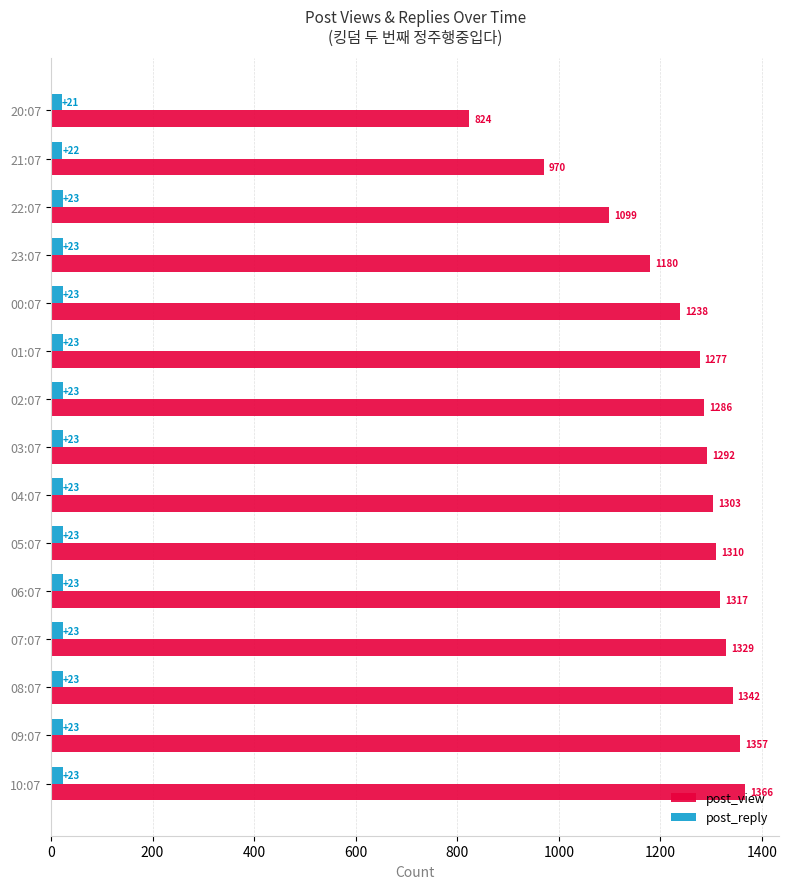

What is the sum of all post_view values?

18490